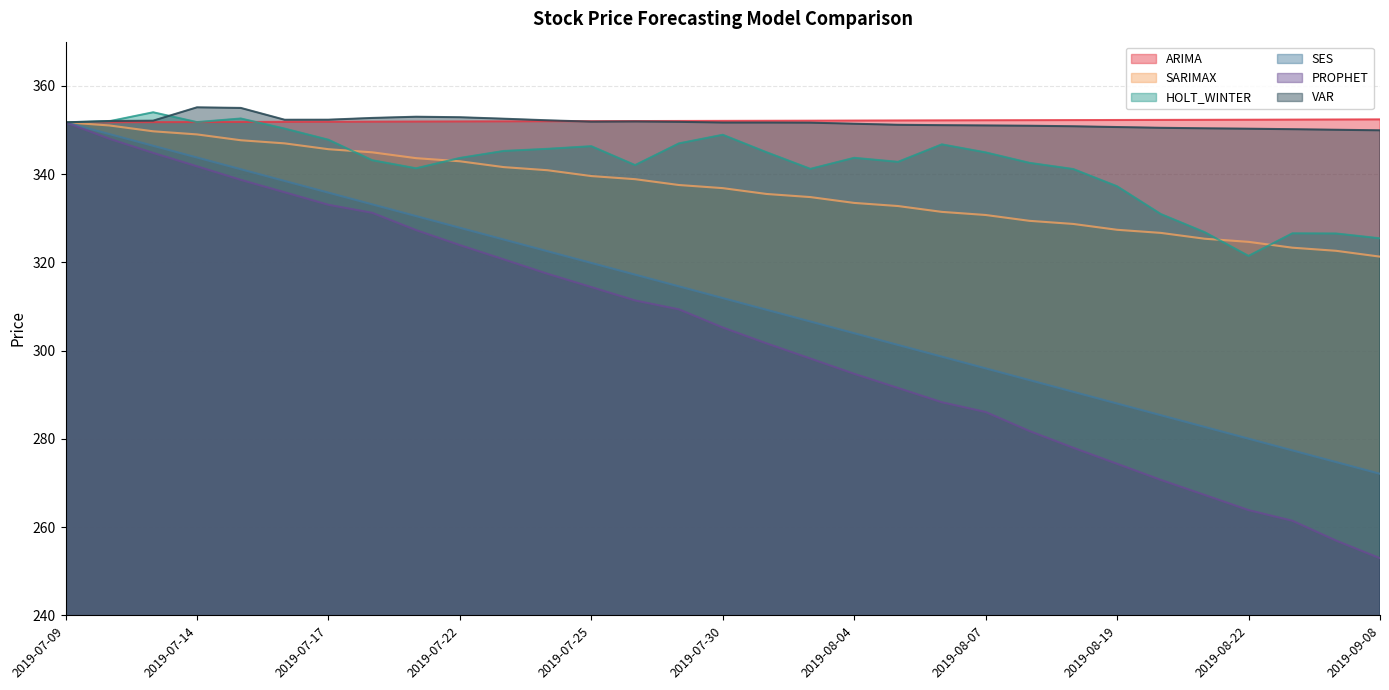

True or false: SES and HOLT_WINTER cross at least once.

False